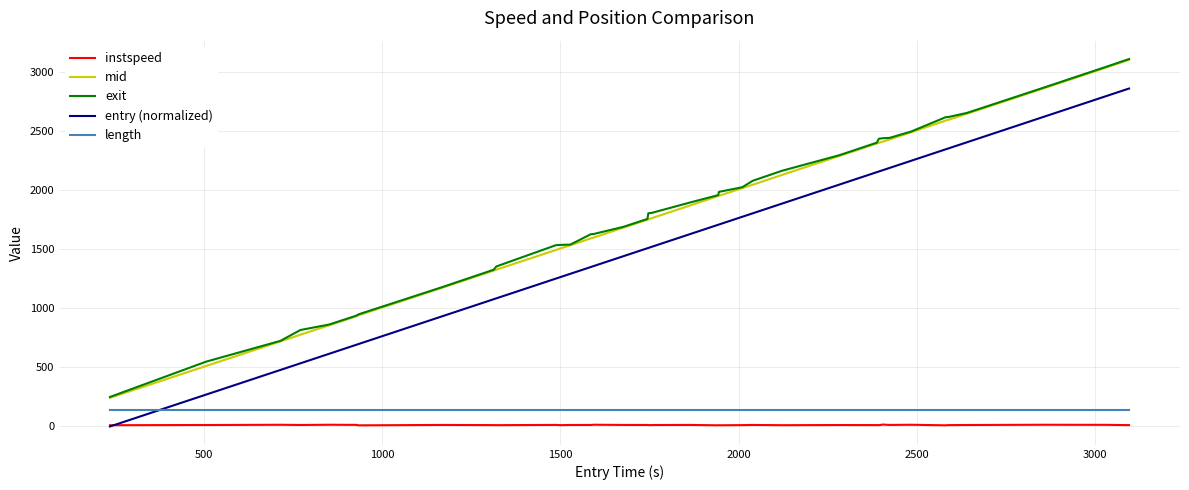

What is the maximum value for mid?

3101.2